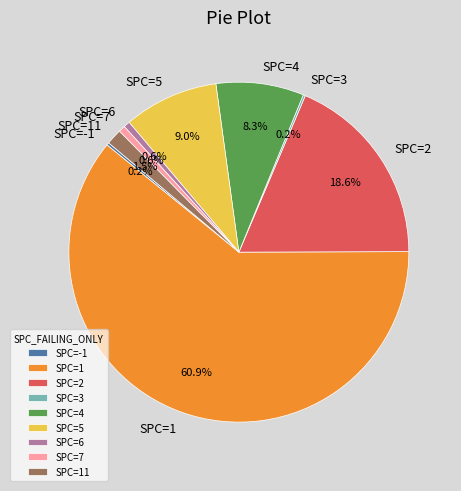

Between SPC=5 and SPC=6, which is larger?

SPC=5